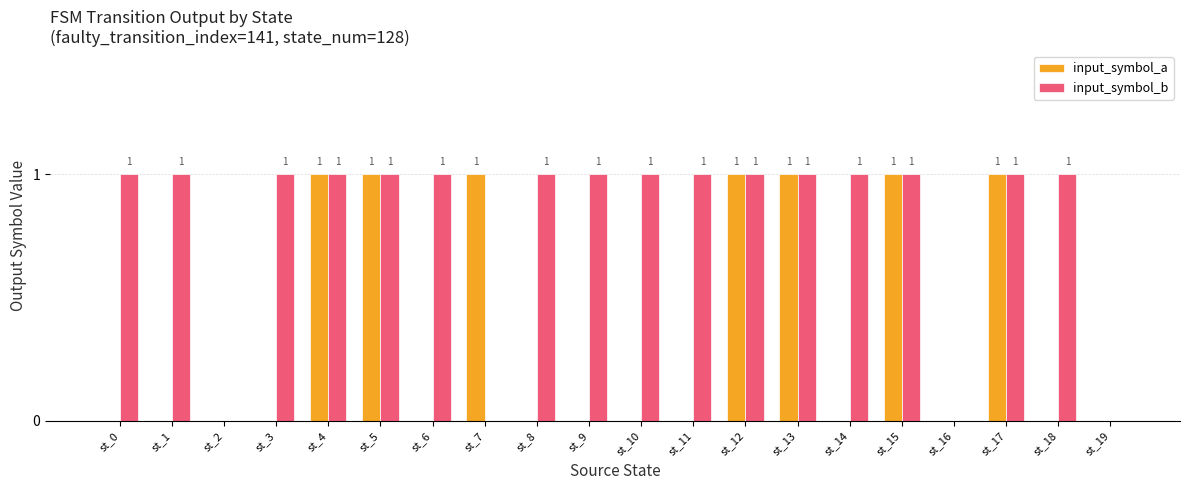

Between st_1 and st_13, which series saw the biggest shift?

input_symbol_a